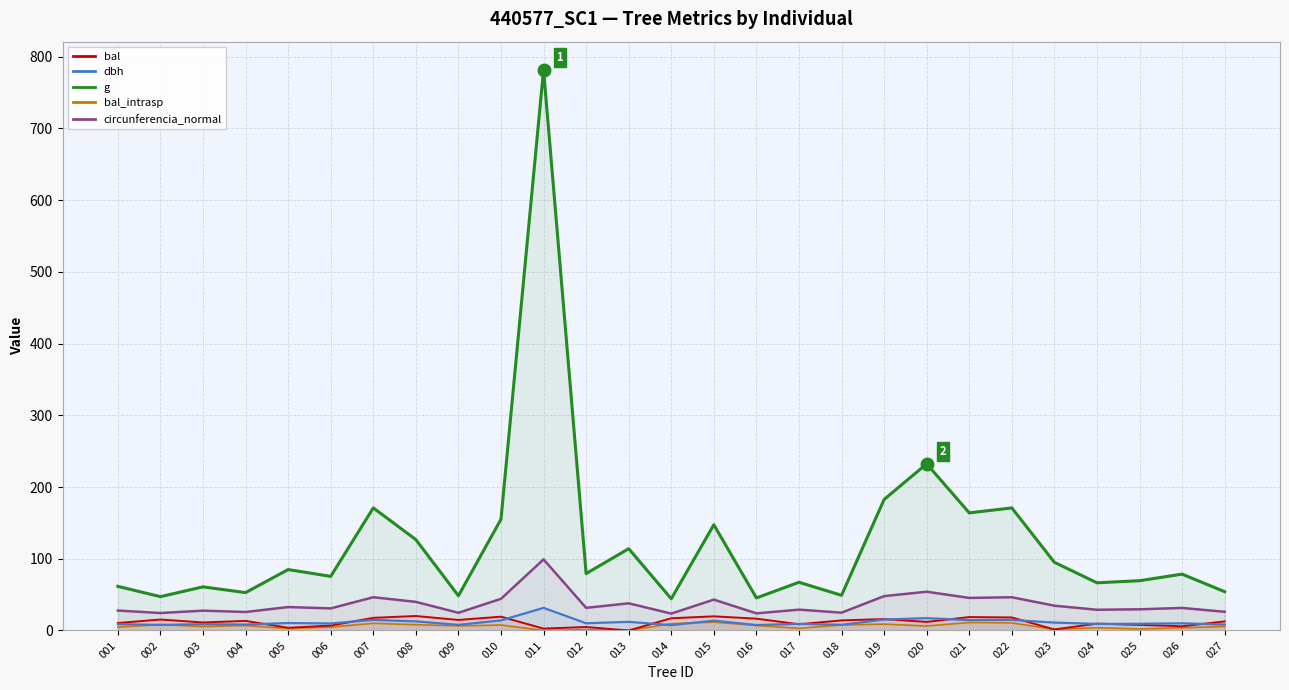

Where does the circunferencia_normal series first go above 31?

005